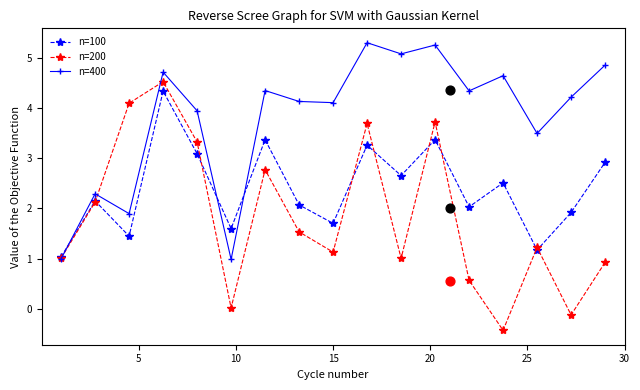

What is the total value across all series at 14?

5.9